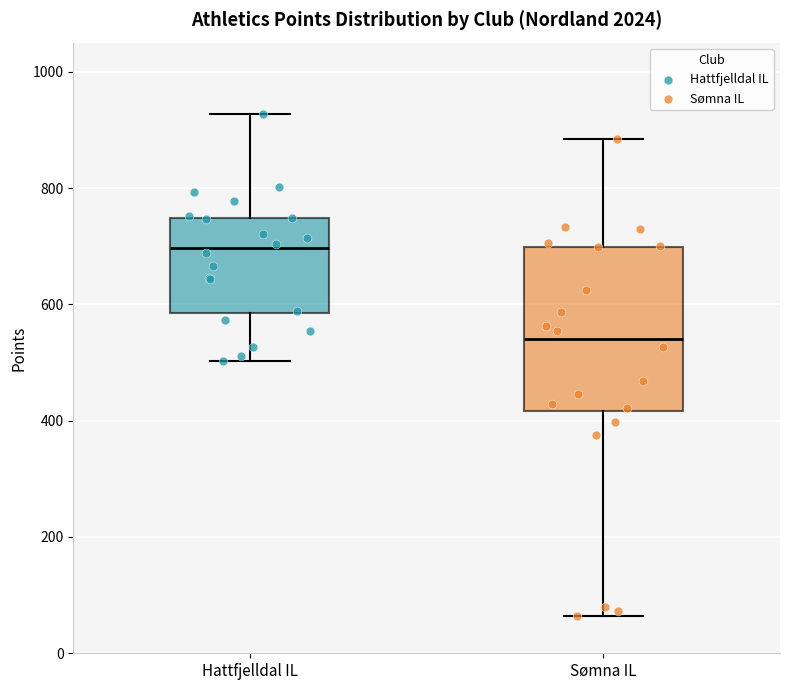

Reading left to right, transcribe this box plot: for each box, give where its median line is, the range the box spans, and where its two whiskers end, as read against the y-axis. The values are not printed on the chart, so give them approximately, as read against the axis.

Hattfjelldal IL: median 700, box 580 to 740, whiskers 500 to 920
Sømna IL: median 540, box 420 to 700, whiskers 60 to 880